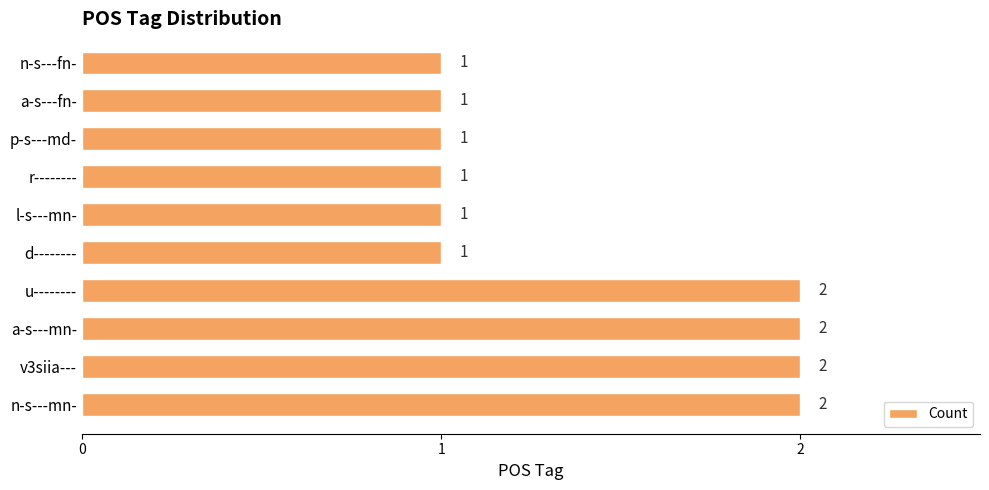

What is the sum of all values?

14